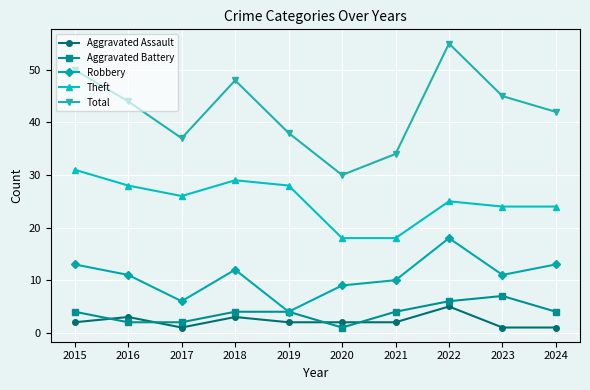

Which series changed the most between 2015 and 2023?

Theft